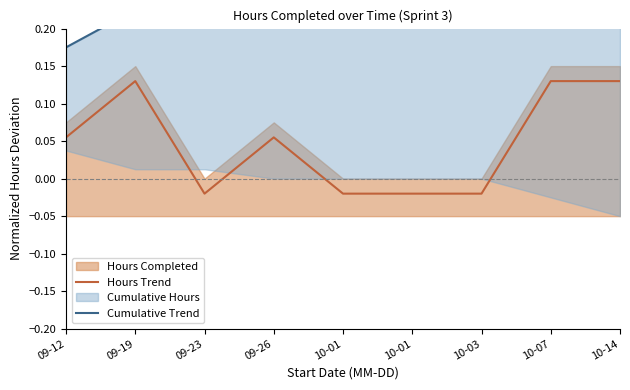

The value of Cumulative Trend at 10-01 is 0.2. True or false?

True